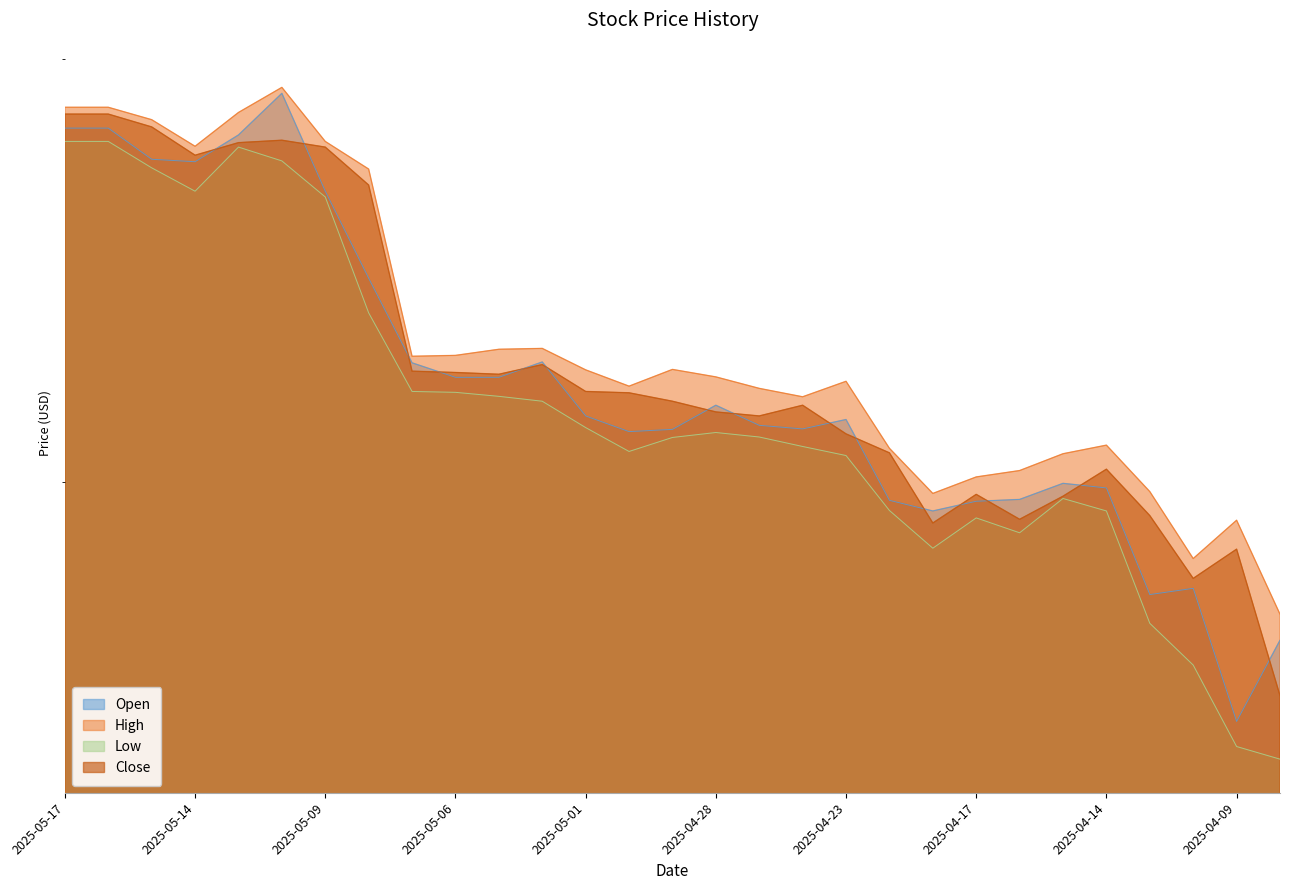

What is the total value across all series at 2025-05-02?

250.1